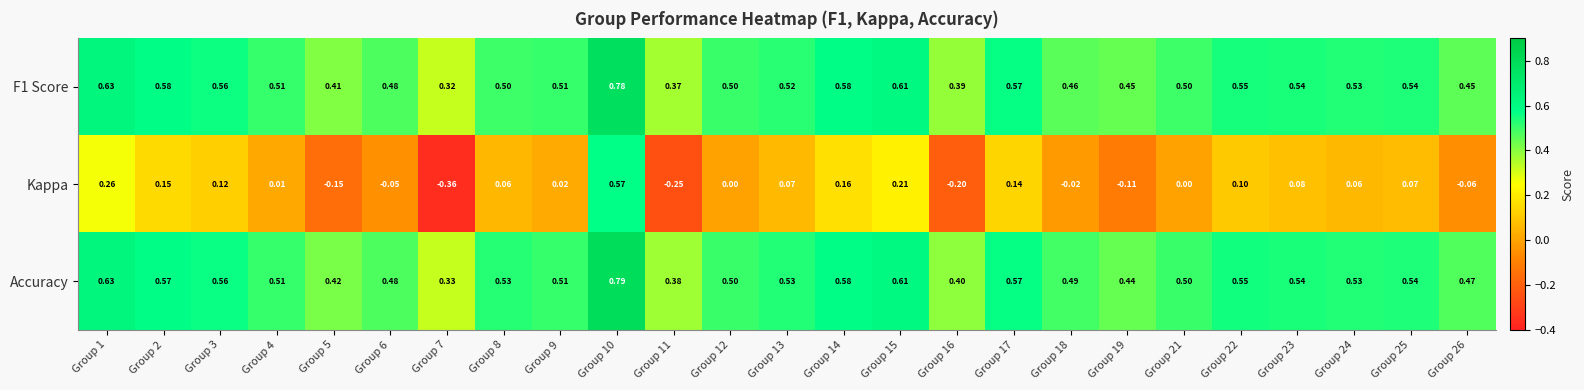

Which series has the widest spread of values?

Kappa